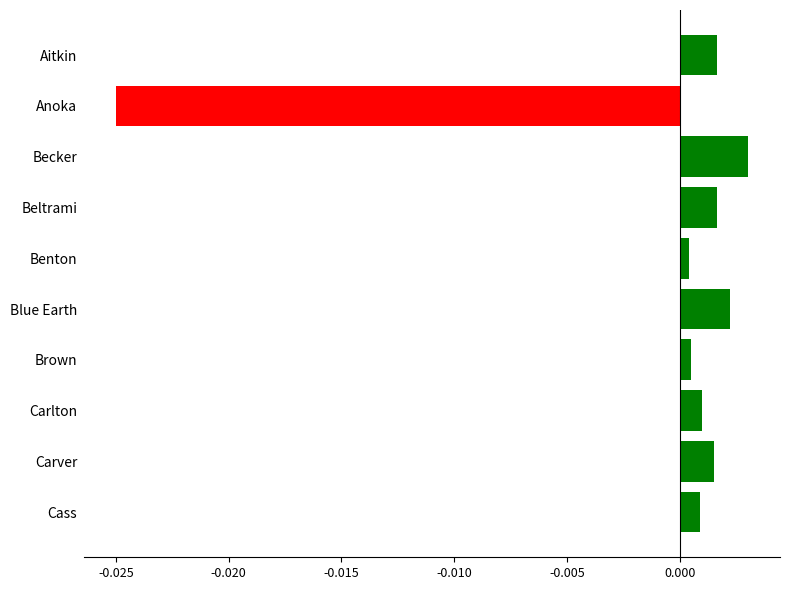

Does the chart contain any negative values?

Yes